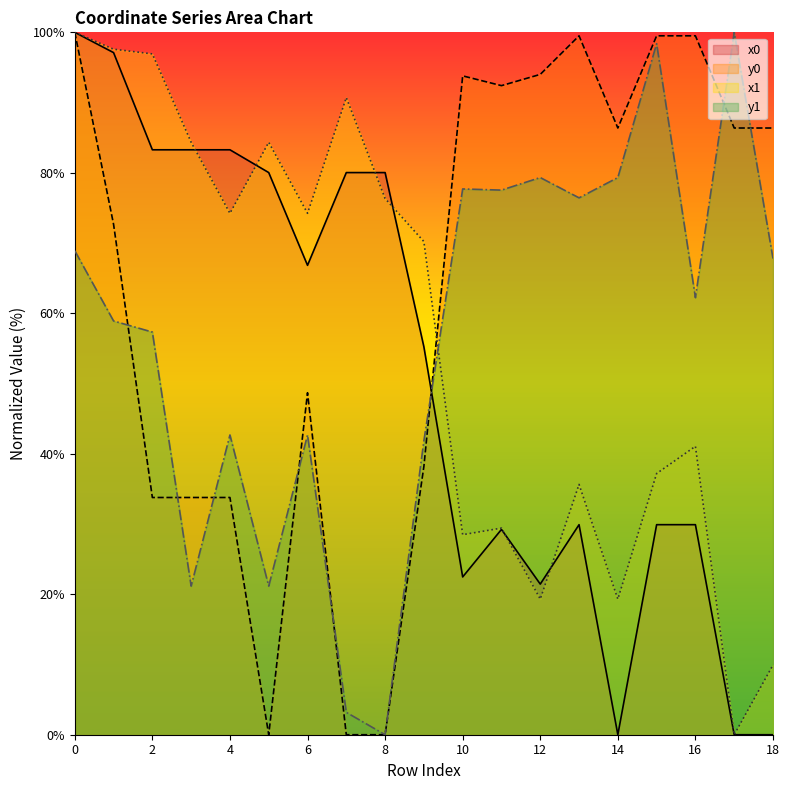

Where is the first local minimum for y0?

5